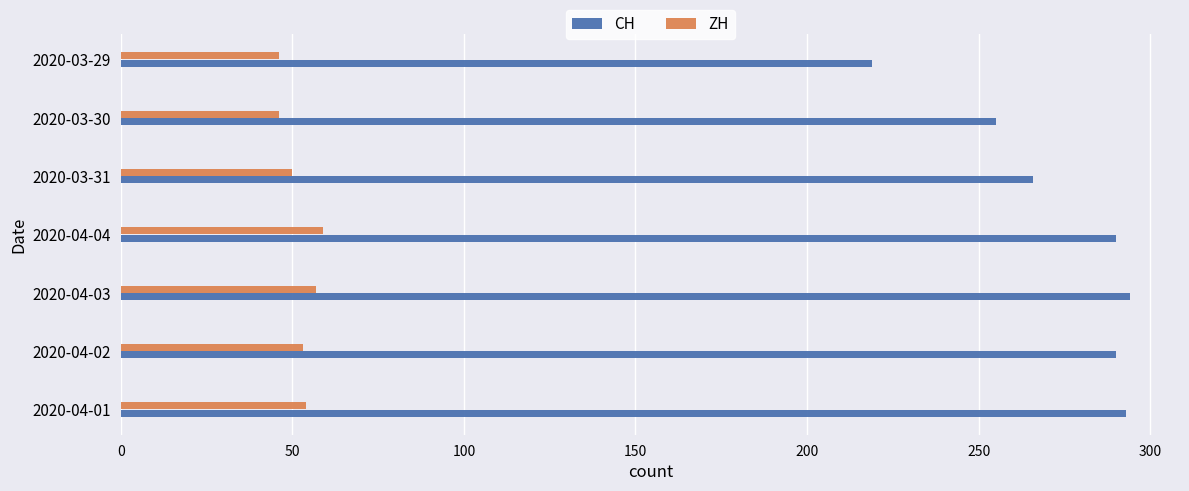

What is the highest value of the CH series?

294